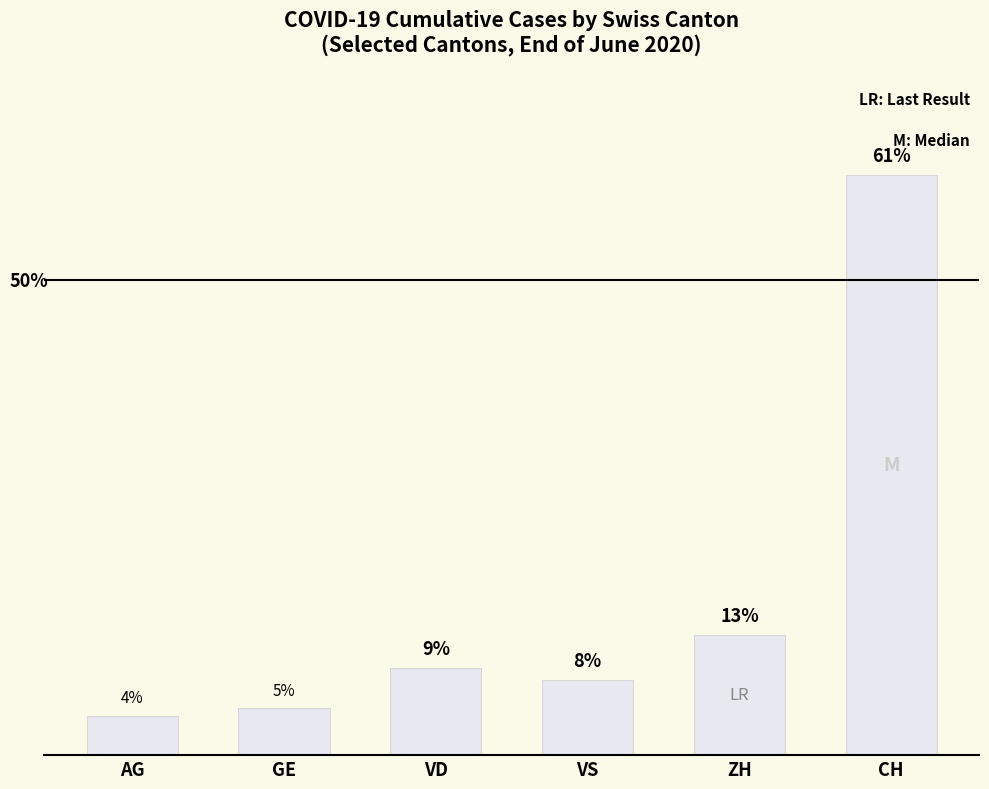

What is the sum of all values?

100.0